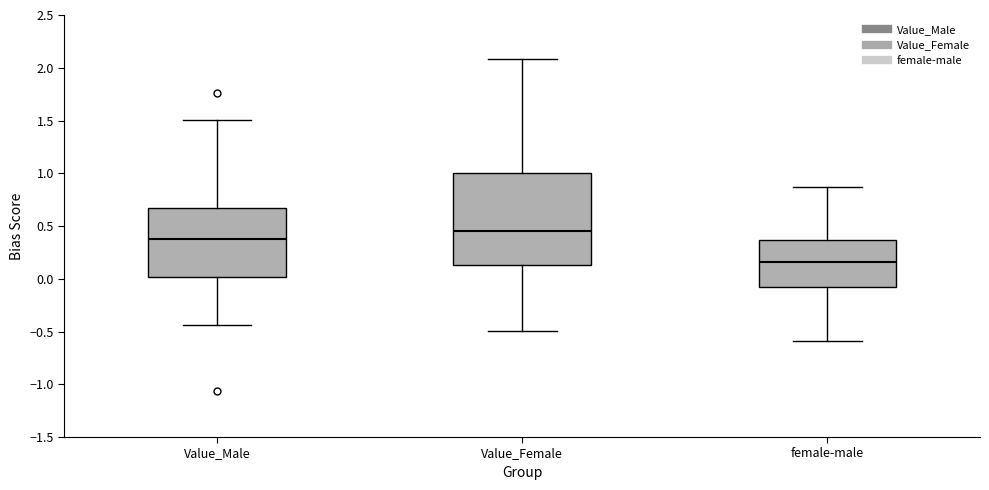

Reading left to right, transcribe this box plot: for each box, give where its median line is, the range the box spans, and where its two whiskers end, as read against the y-axis. The values are not printed on the chart, so give them approximately, as read against the axis.

Value_Male: median 0.40, box 0.00 to 0.65, whiskers -0.45 to 1.50
Value_Female: median 0.45, box 0.15 to 1.00, whiskers -0.50 to 2.10
female-male: median 0.15, box -0.10 to 0.35, whiskers -0.60 to 0.85